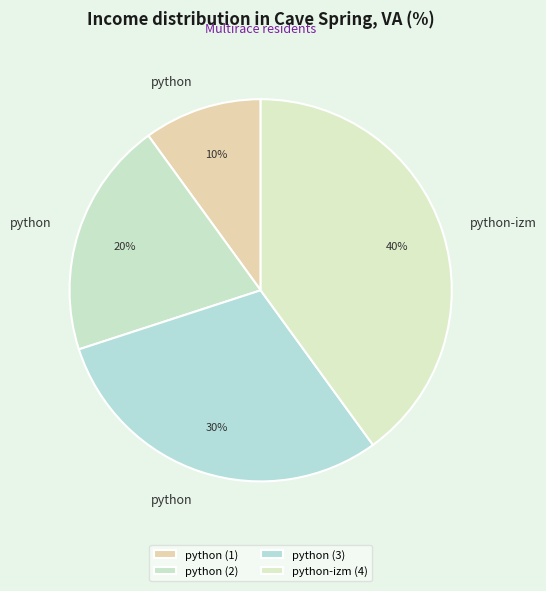

How many slices are in this pie chart?

4